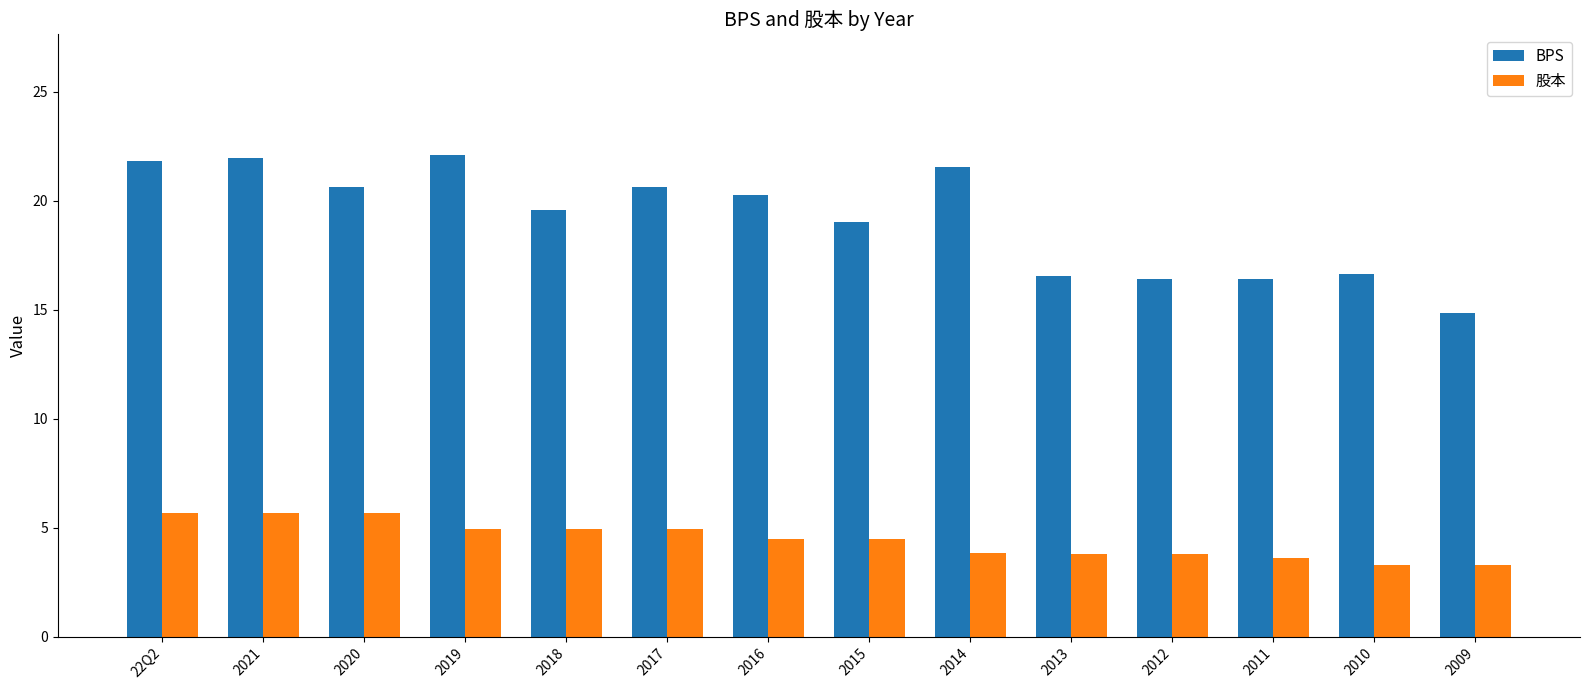

How many bars are there in each group?

2